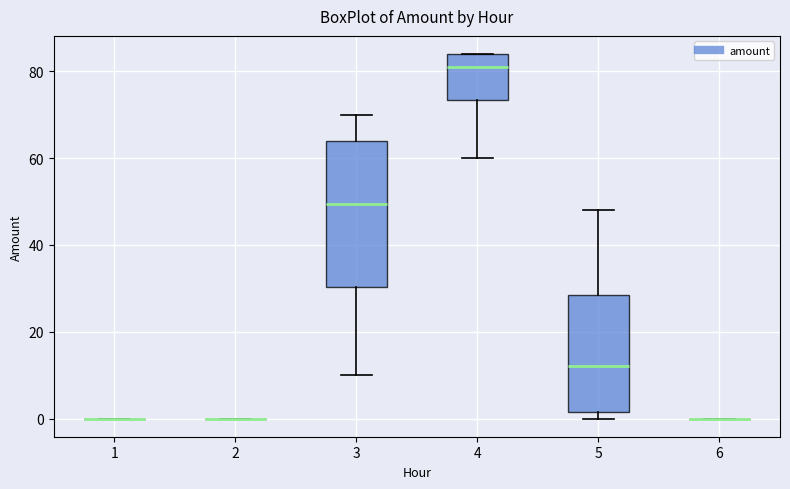

Comparing the boxes themselves (not the whiskers), which one is the tallest?

3